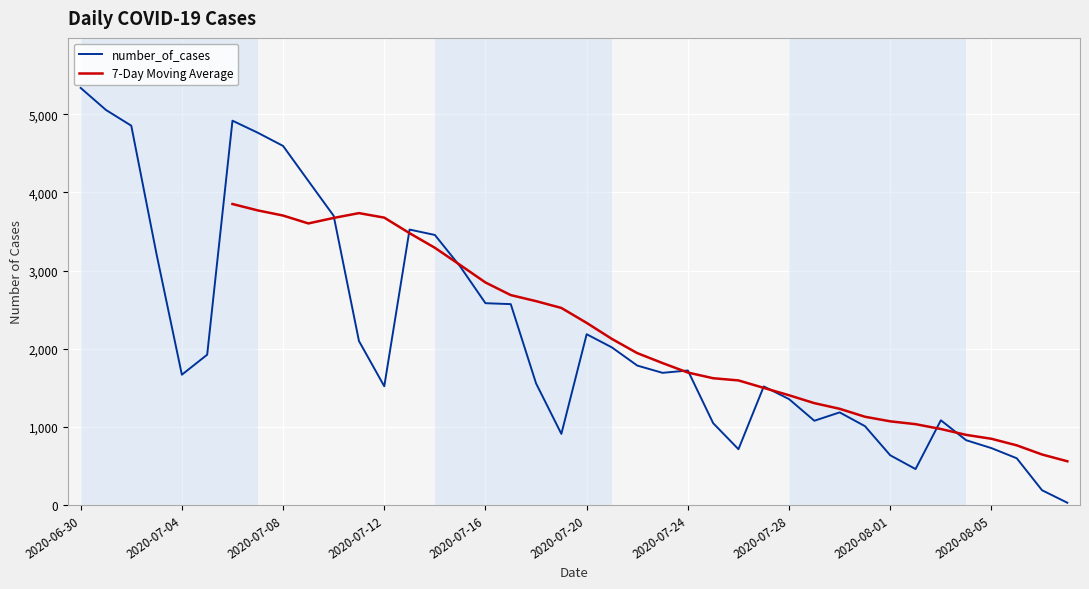

True or false: the data shows 500 at 2020-07-26.

False